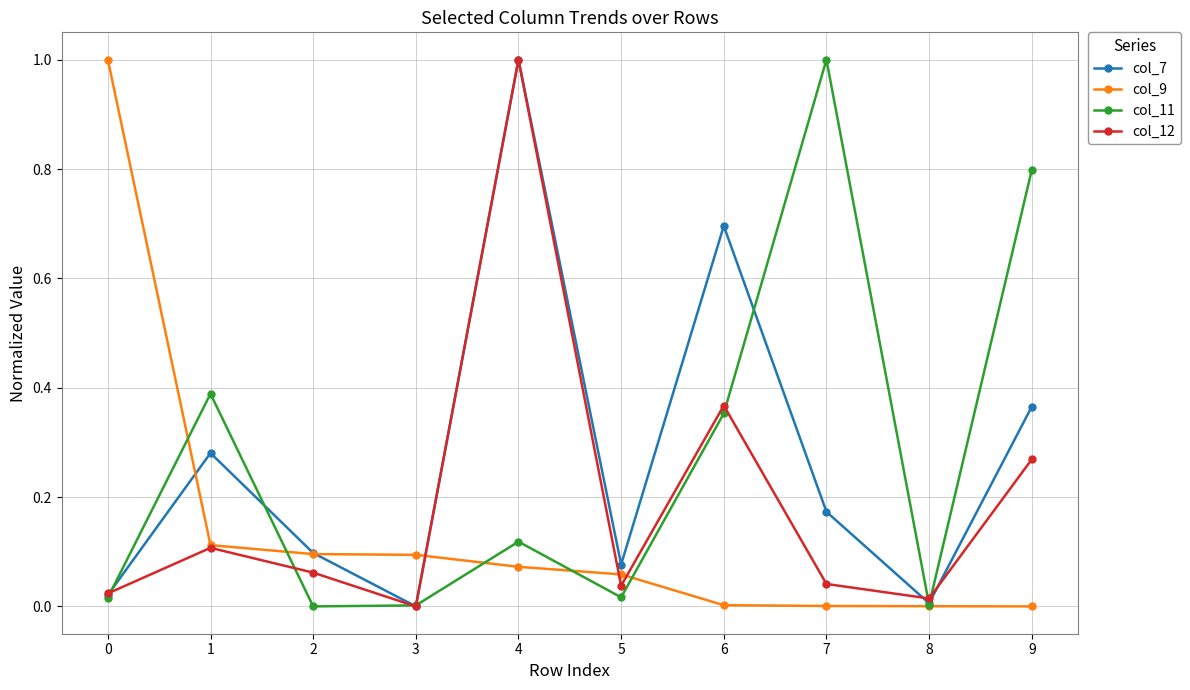

What is the difference between the highest and lowest values at 9?

0.8